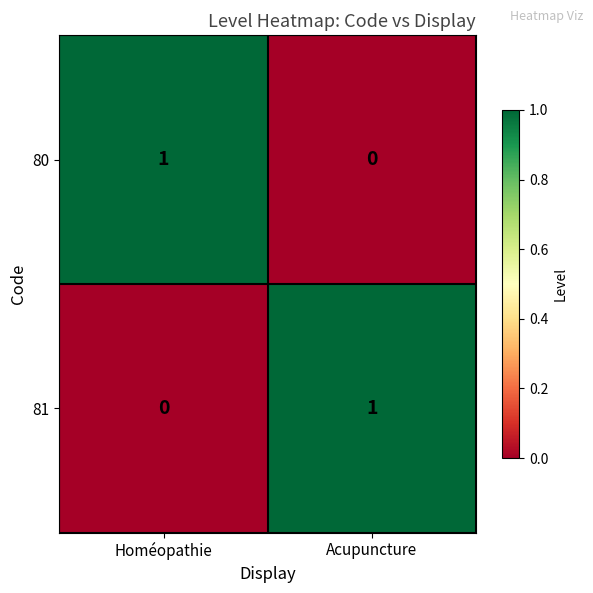

Which category has the highest value in the 80 series?

Homéopathie